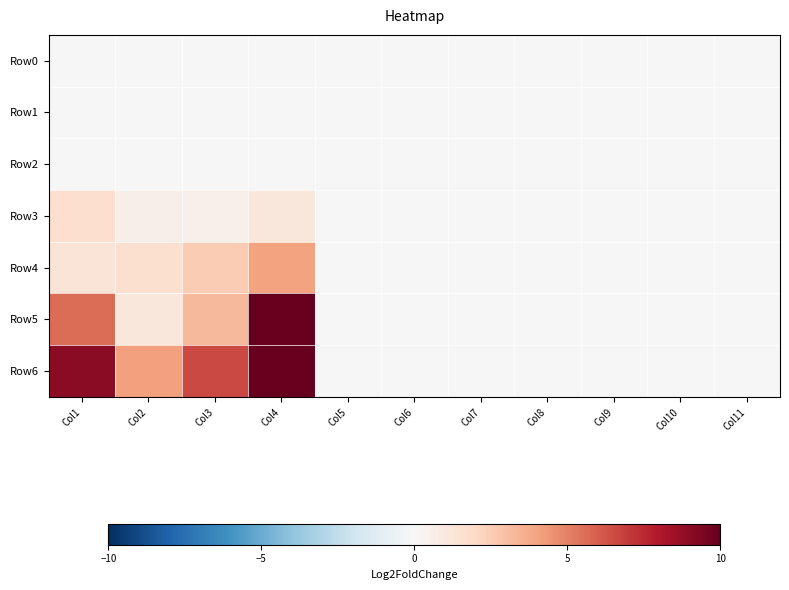

Reading left to right, list all the values displayed in this chart.

Row0: Col1=0.0	Col2=0.0	Col3=0.0	Col4=0.0	Col5=0.0	Col6=0.0	Col7=0.0	Col8=0.0	Col9=0.0	Col10=0.0	Col11=0.0
Row1: Col1=0.0	Col2=0.0	Col3=0.0	Col4=0.0	Col5=0.0	Col6=0.0	Col7=0.0	Col8=0.0	Col9=0.0	Col10=0.0	Col11=0.0
Row2: Col1=0.0	Col2=0.0	Col3=0.0	Col4=0.0	Col5=0.0	Col6=0.0	Col7=0.0	Col8=0.0	Col9=0.0	Col10=0.0	Col11=0.0
Row3: Col1=1.6	Col2=0.5	Col3=0.5	Col4=1.1	Col5=0.0	Col6=0.0	Col7=0.0	Col8=0.0	Col9=0.0	Col10=0.0	Col11=0.0
Row4: Col1=1.3	Col2=1.6	Col3=2.6	Col4=4.0	Col5=0.0	Col6=0.0	Col7=0.0	Col8=0.0	Col9=0.0	Col10=0.0	Col11=0.0
Row5: Col1=5.6	Col2=1.2	Col3=3.3	Col4=10.2	Col5=0.0	Col6=0.0	Col7=0.0	Col8=0.0	Col9=0.0	Col10=0.0	Col11=0.0
Row6: Col1=9.0	Col2=4.1	Col3=6.6	Col4=10.5	Col5=0.0	Col6=0.0	Col7=0.0	Col8=0.0	Col9=0.0	Col10=0.0	Col11=0.0